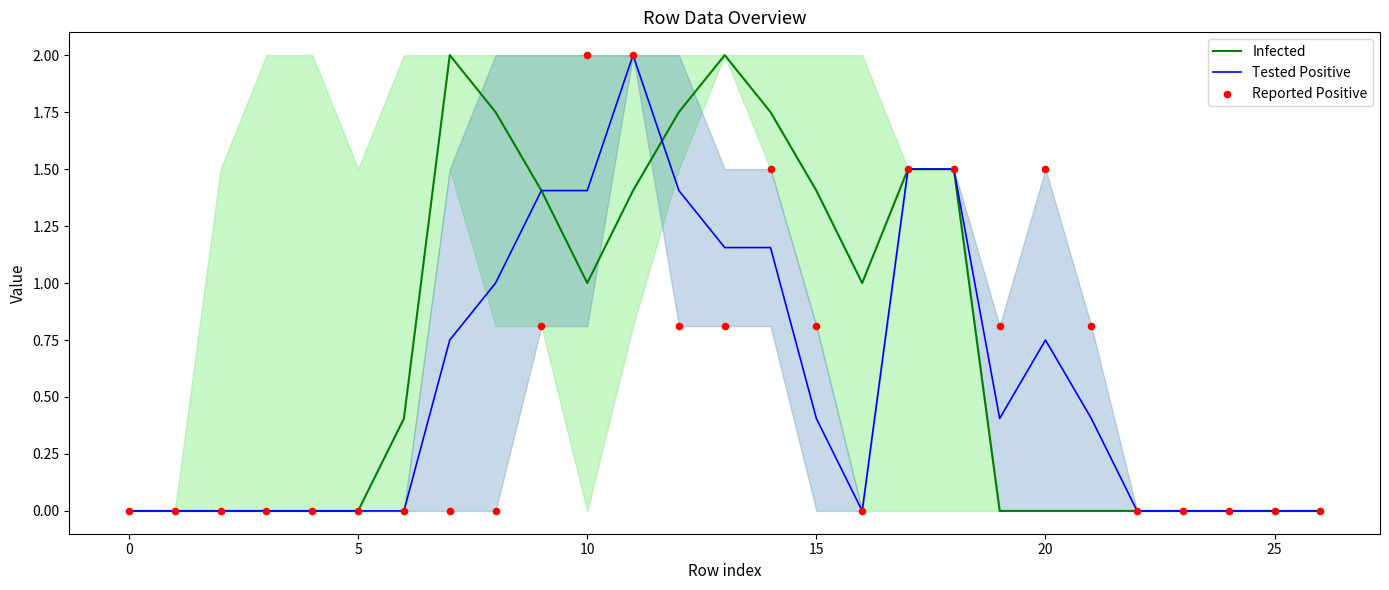

At which category is the sum across all series the highest?

11